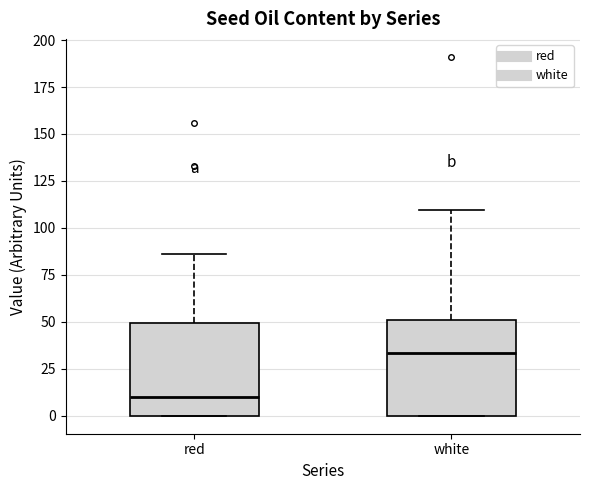

Reading left to right, read every box against the y-axis: the position of its median line, the range the box covers, and the ends of its whiskers. The values are not printed on the chart, so give them approximately, as read against the axis.

red: median 10, box 0 to 50, whiskers 0 to 85
white: median 35, box 0 to 50, whiskers 0 to 110